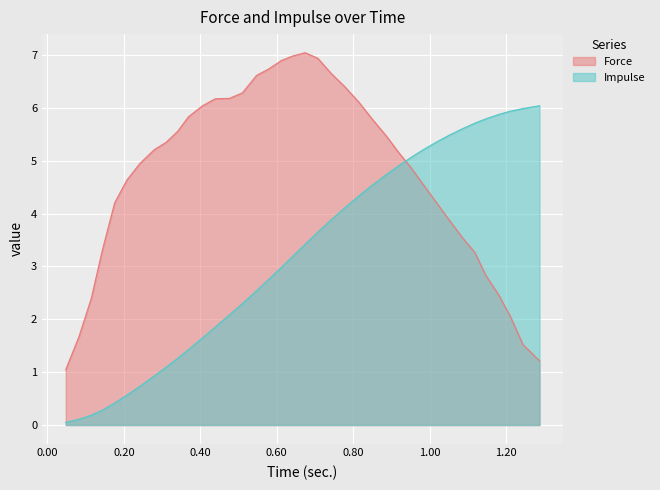

Count the number of data series in this chart.

2